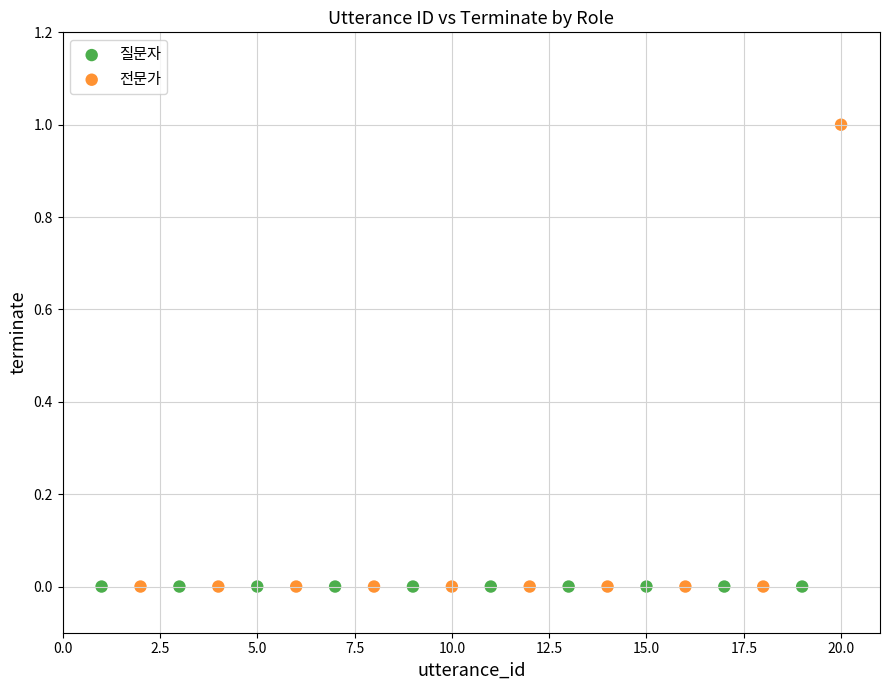

Which series contains the highest Y value?

전문가